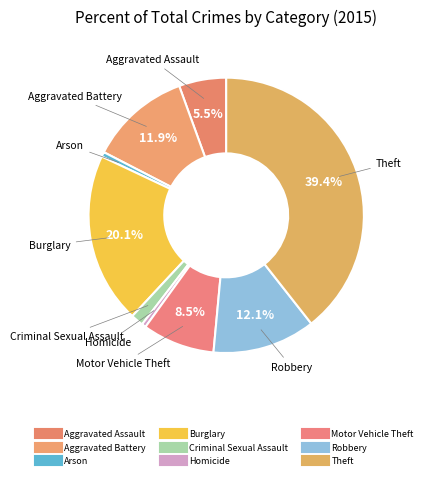

Rank the categories by value from highest to lowest.

Theft, Burglary, Robbery, Aggravated Battery, Motor Vehicle Theft, Aggravated Assault, Criminal Sexual Assault, Arson, Homicide